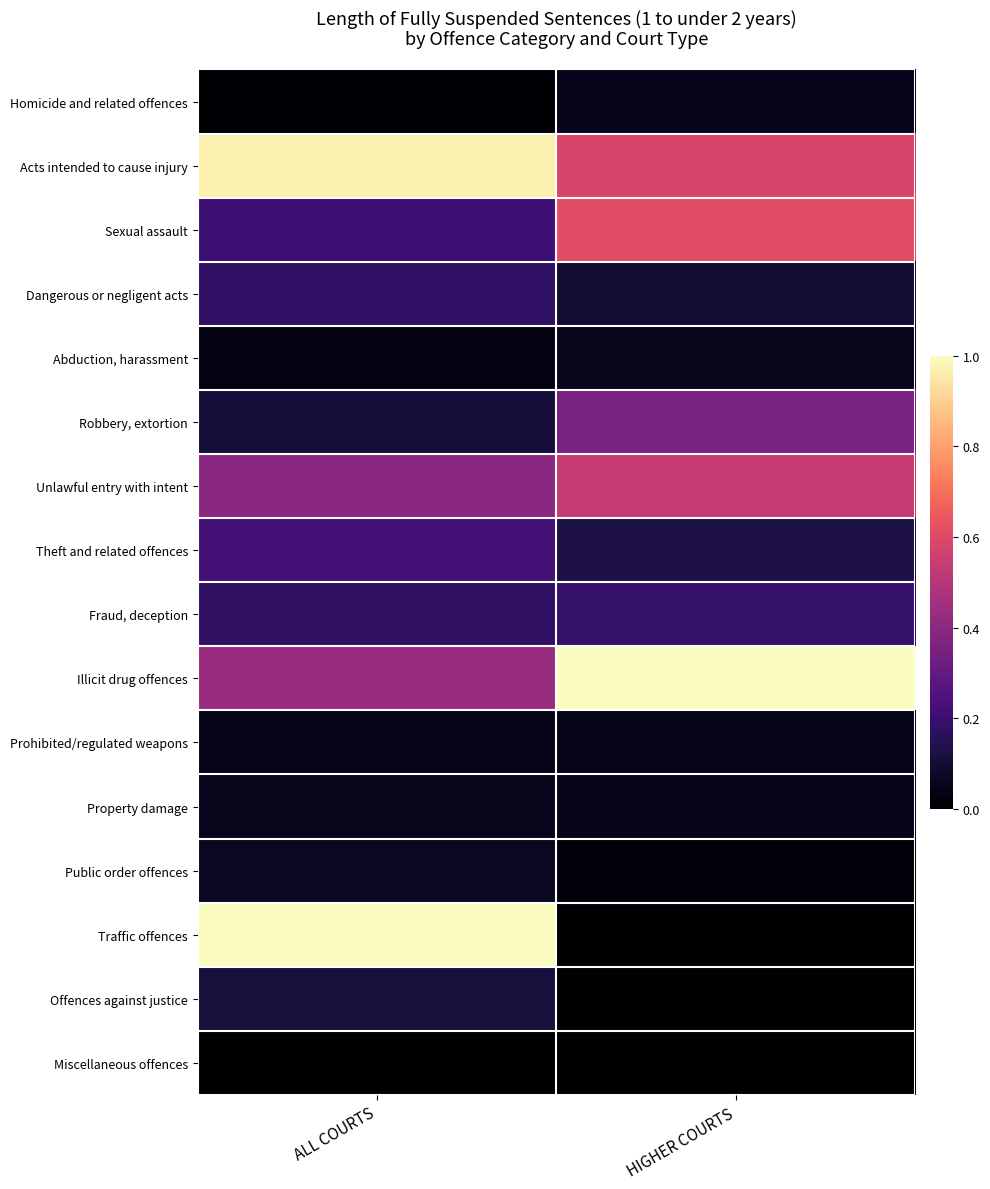

Rank the series by their maximum value, from lowest to highest.

Miscellaneous offences, Prohibited/regulated weapons, Homicide and related offences, Property damage, Abduction, harassment, Public order offences, Offences against justice, Dangerous or negligent acts, Fraud, deception, Theft and related offences, Robbery, extortion, Unlawful entry with intent, Sexual assault, Acts intended to cause injury, Illicit drug offences, Traffic offences